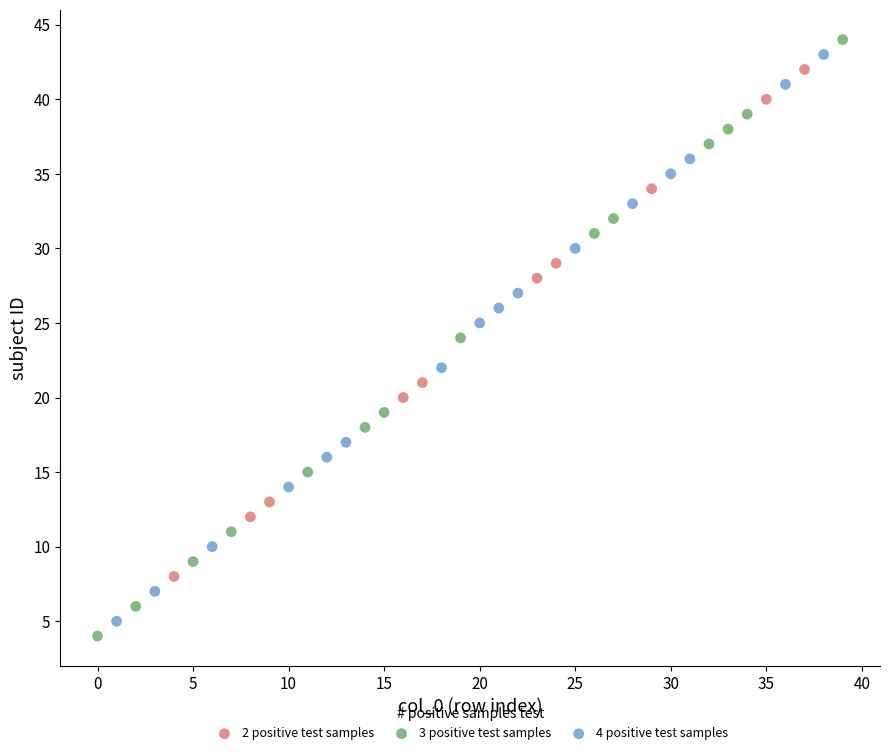

Which series has the widest spread of Y values?

3 positive test samples